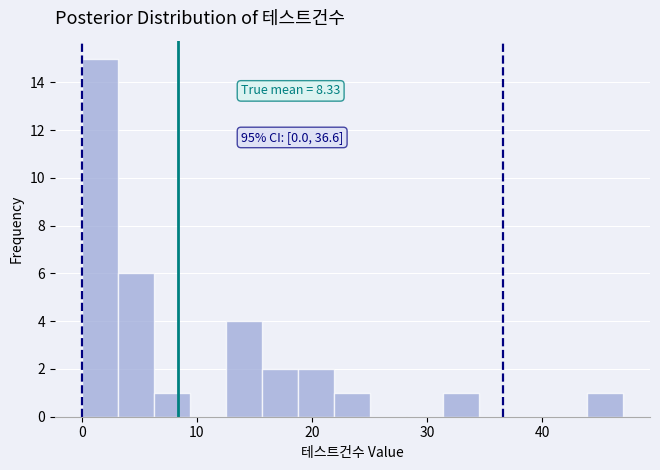

Read against the x-axis, roughly where is the centre of the tallest bar?

2